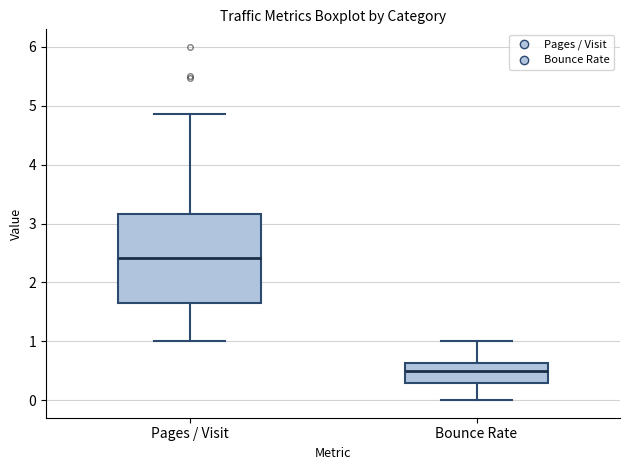

Reading left to right, transcribe this box plot: for each box, give where its median line is, the range the box spans, and where its two whiskers end, as read against the y-axis. The values are not printed on the chart, so give them approximately, as read against the axis.

Pages / Visit: median 2.4, box 1.7 to 3.2, whiskers 1.0 to 4.9
Bounce Rate: median 0.5, box 0.3 to 0.6, whiskers 0.0 to 1.0